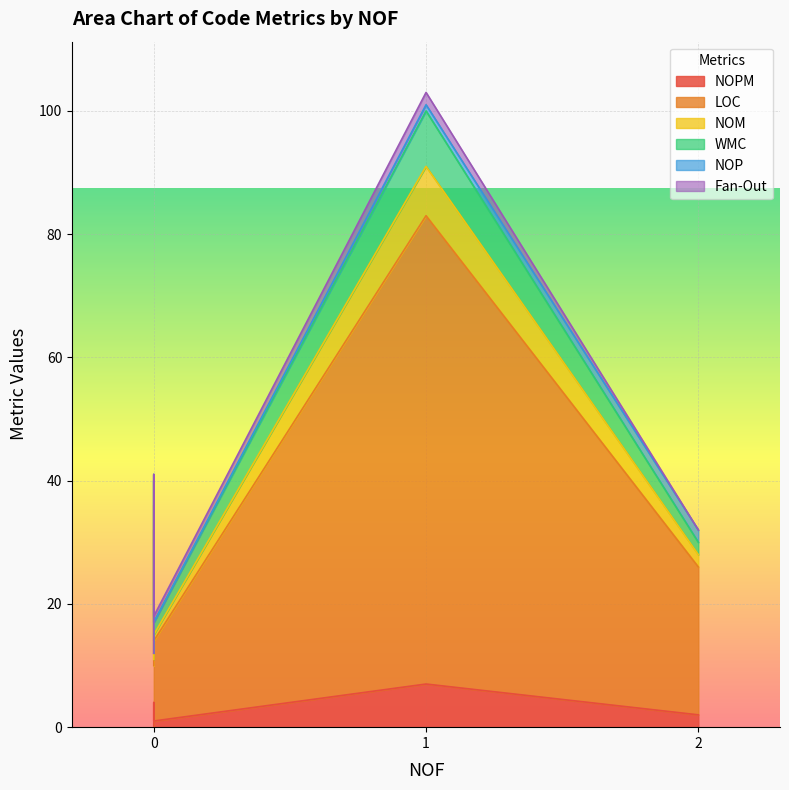

True or false: WMC and LOC intersect in this chart.

False